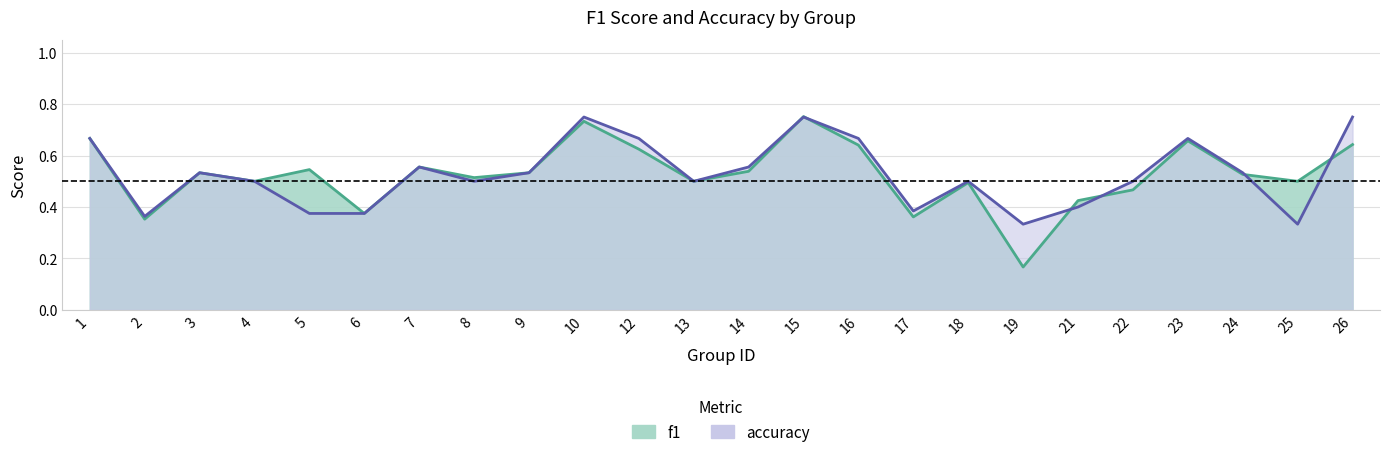

True or false: f1 and accuracy cross at least once.

True